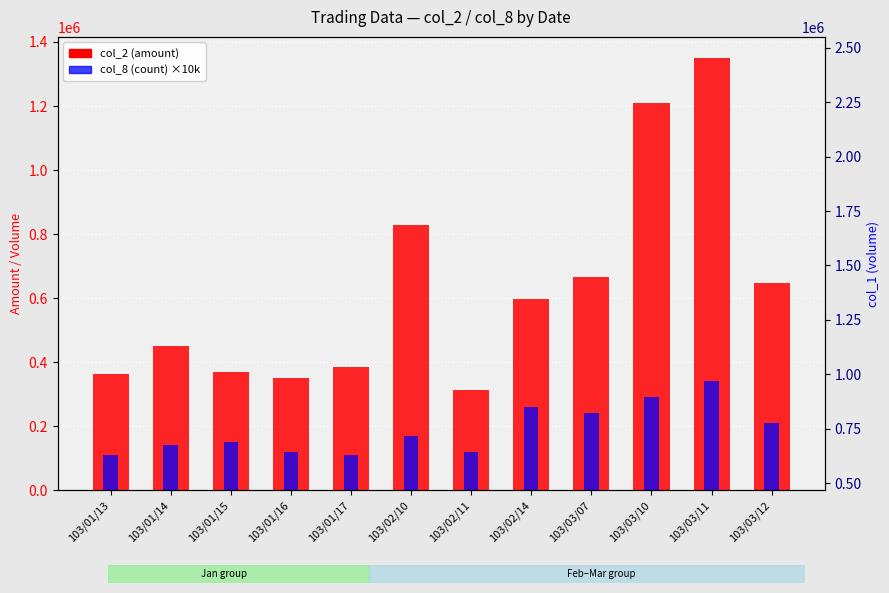

Where does the col_8 (count) ×10k series first go above 170000?

103/02/14